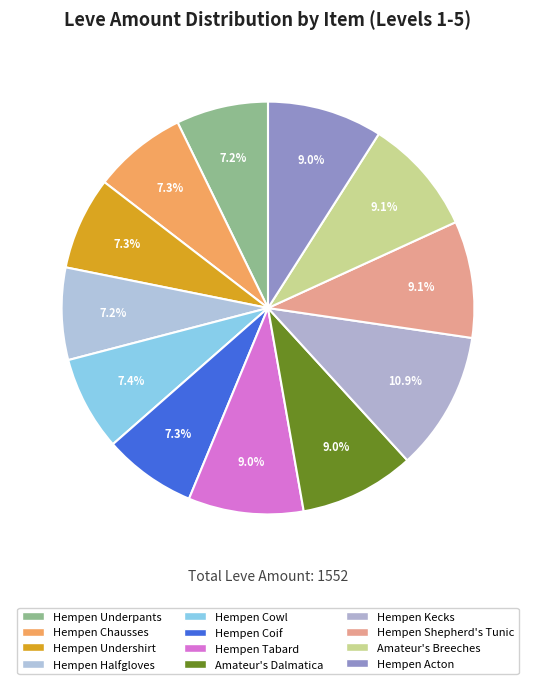

Rank the categories by value from highest to lowest.

Hempen Kecks, Hempen Shepherd's Tunic, Amateur's Breeches, Hempen Tabard, Amateur's Dalmatica, Hempen Acton, Hempen Cowl, Hempen Chausses, Hempen Undershirt, Hempen Coif, Hempen Underpants, Hempen Halfgloves